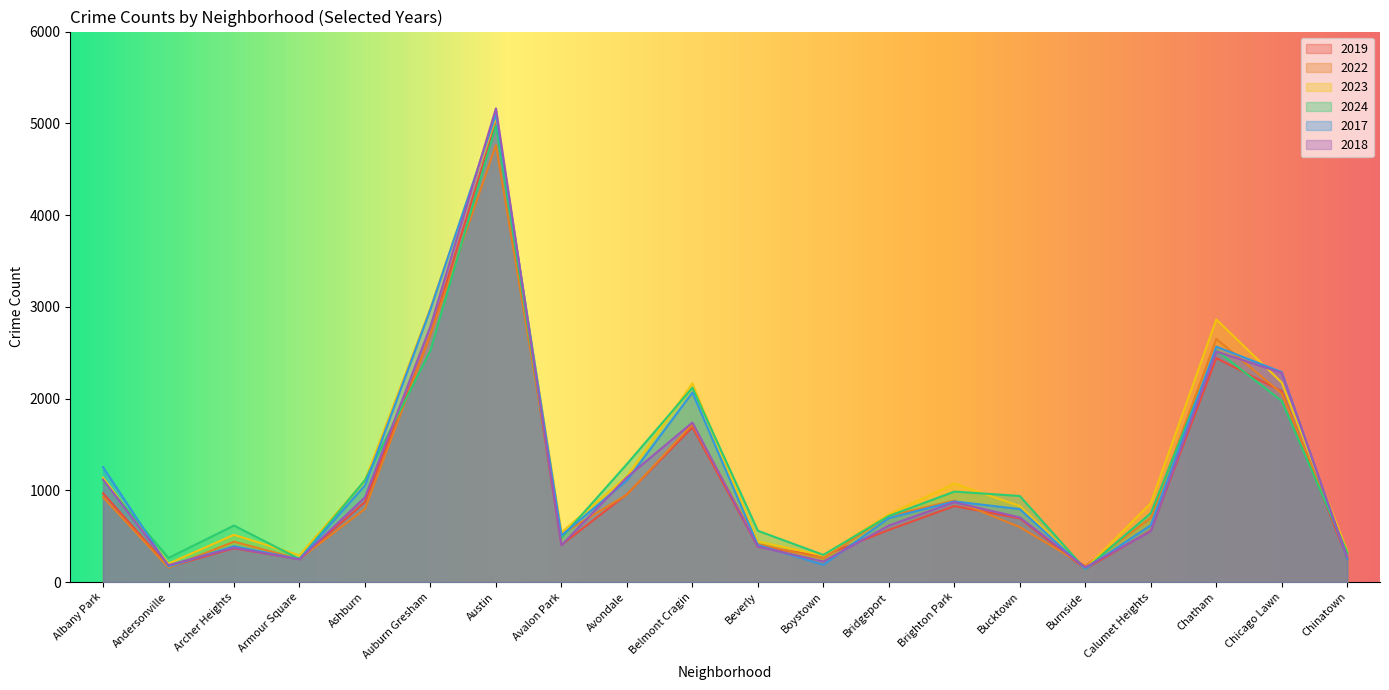

Which series ends up on top after the final intersection of 2017 and 2024?

2024